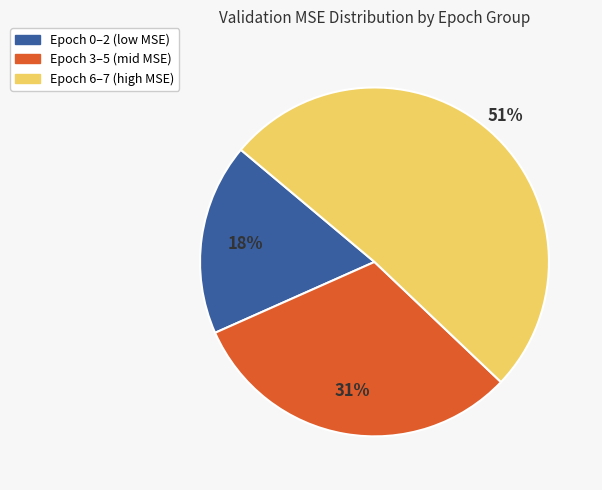

Does any single category account for the majority?

Yes